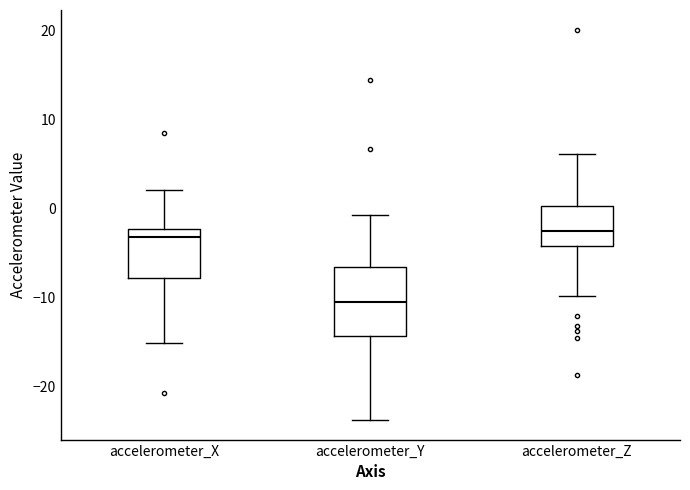

Reading left to right, transcribe this box plot: for each box, give where its median line is, the range the box spans, and where its two whiskers end, as read against the y-axis. The values are not printed on the chart, so give them approximately, as read against the axis.

accelerometer_X: median -3, box -8 to -2, whiskers -15 to 2
accelerometer_Y: median -10, box -14 to -7, whiskers -24 to -1
accelerometer_Z: median -2, box -4 to 0, whiskers -10 to 6